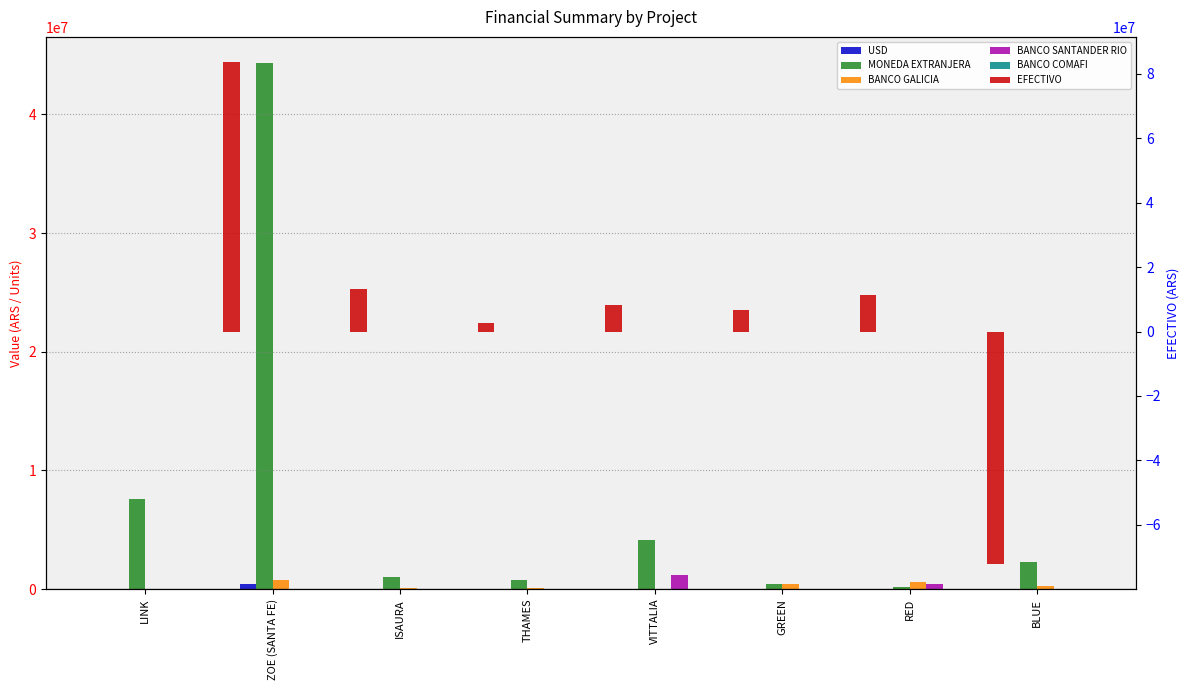

Reading left to right, transcribe all the data shown in this chart.

USD: LINK=47777.0	ZOE (SANTA FE)=392389.0	ISAURA=6779.0	THAMES=5325.0	VITTALIA=25596.0	GREEN=2890.0	RED=1100.0	BLUE=15959.2
MONEDA EXTRANJERA: LINK=7605760.0	ZOE (SANTA FE)=44306654.5	ISAURA=1061380.0	THAMES=797560.0	VITTALIA=4162768.9	GREEN=420495.0	RED=156200.0	BLUE=2246448.6
BANCO GALICIA: LINK=1861.2	ZOE (SANTA FE)=807087.0	ISAURA=56224.6	THAMES=130929.8	VITTALIA=0.0	GREEN=428721.9	RED=584760.6	BLUE=276990.3
BANCO SANTANDER RIO: LINK=45845.6	ZOE (SANTA FE)=0.0	ISAURA=0.0	THAMES=0.0	VITTALIA=1213132.1	GREEN=1503.0	RED=397620.6	BLUE=31744.0
BANCO COMAFI: LINK=5979.2	ZOE (SANTA FE)=0.0	ISAURA=0.0	THAMES=0.0	VITTALIA=0.0	GREEN=0.0	RED=0.0	BLUE=0.0
EFECTIVO: LINK=0.0	ZOE (SANTA FE)=83689540.7	ISAURA=13350704.9	THAMES=2595181.5	VITTALIA=8136178.5	GREEN=6796357.0	RED=11358450.8	BLUE=-72185484.0